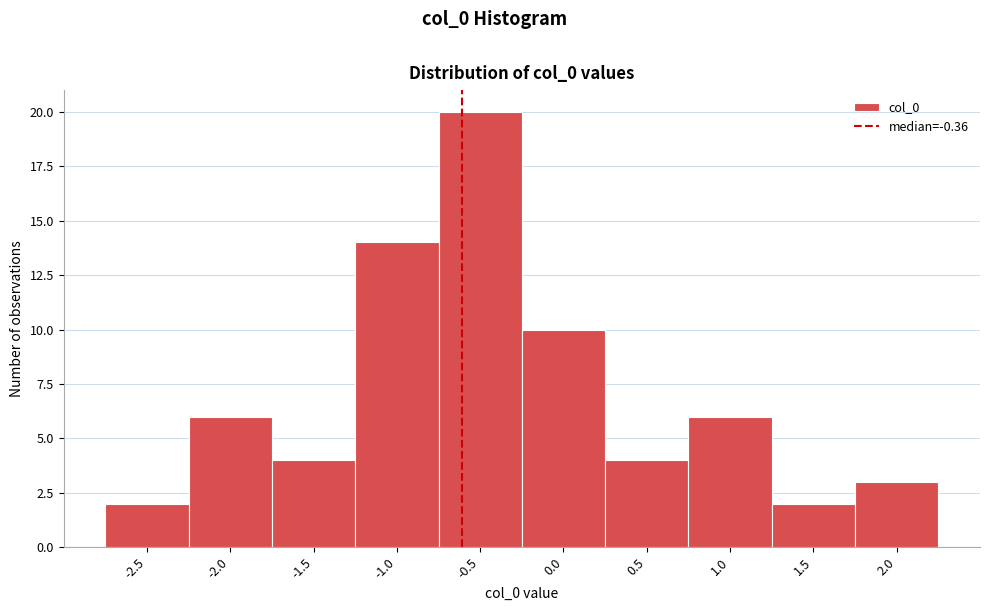

Reading left to right, list all the values displayed in this chart.

2	6	4	14	20	10	4	6	2	3